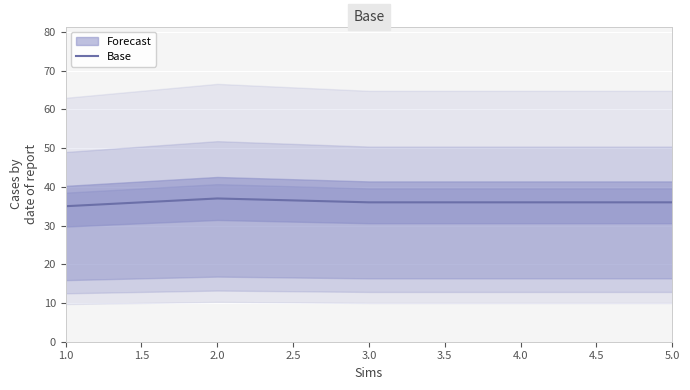

The Base series shows 36 at 4.0. True or false?

True